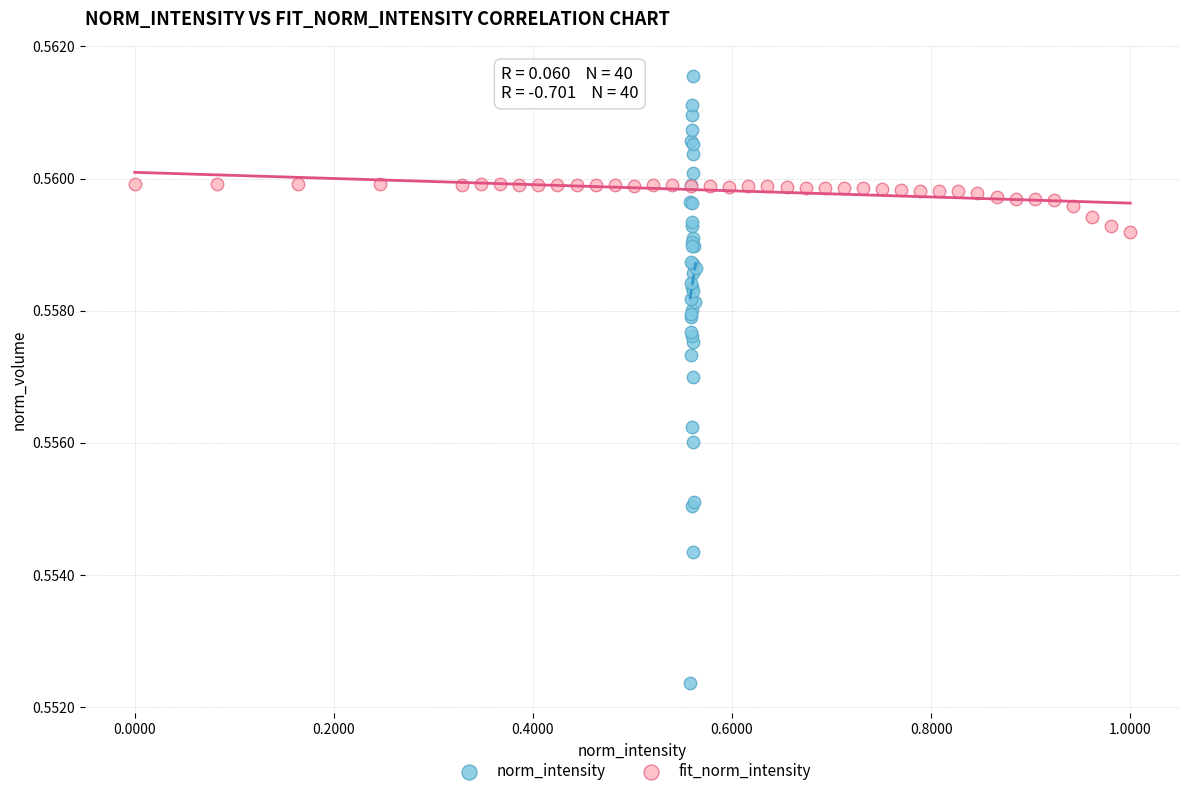

Which series has the largest Y range (max minus min)?

norm_intensity